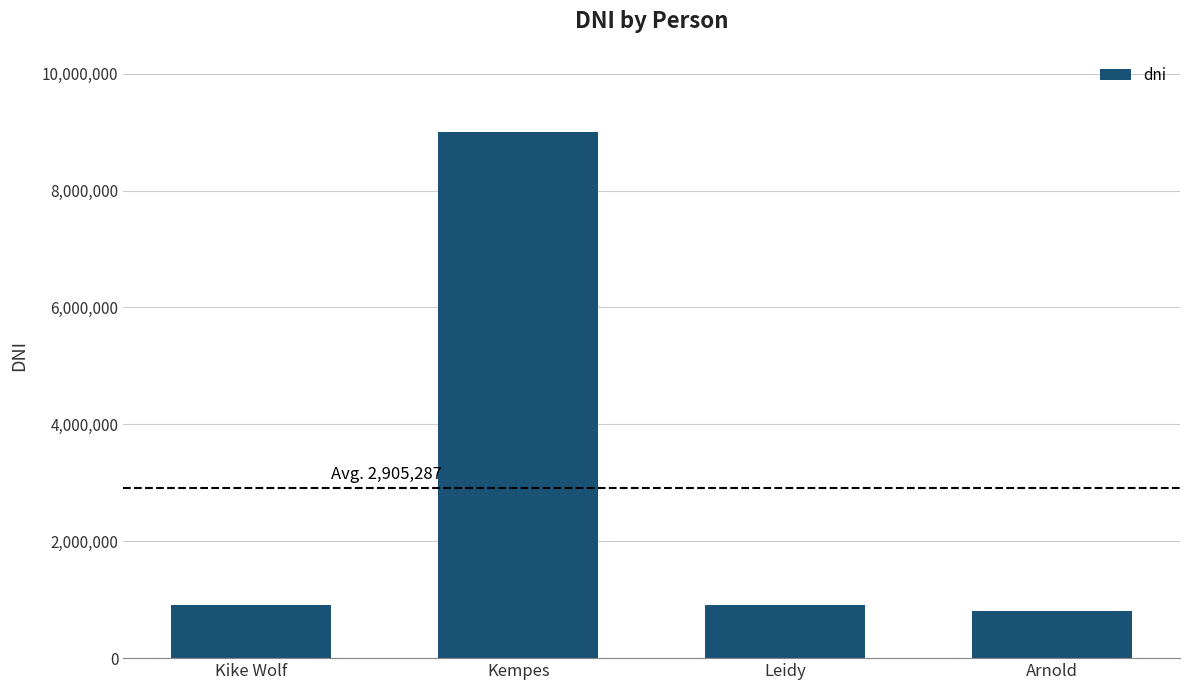

What is the label of the 3rd bar from the right?

Kempes